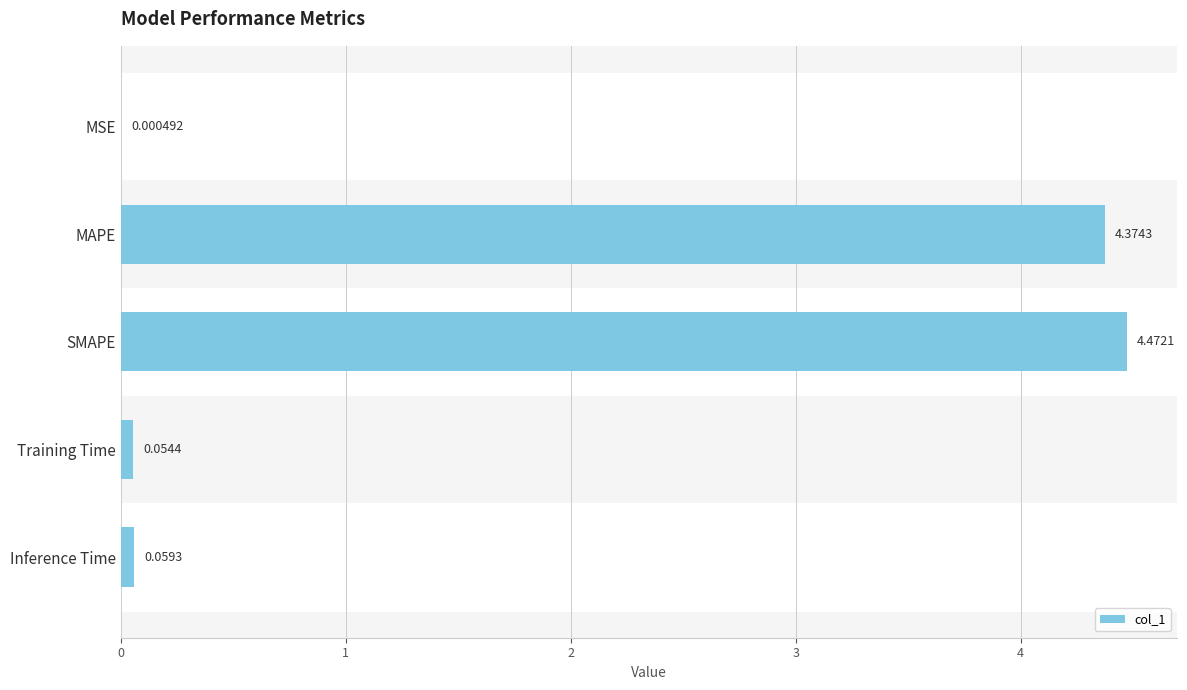

At which category does the chart reach its peak across all series?

SMAPE